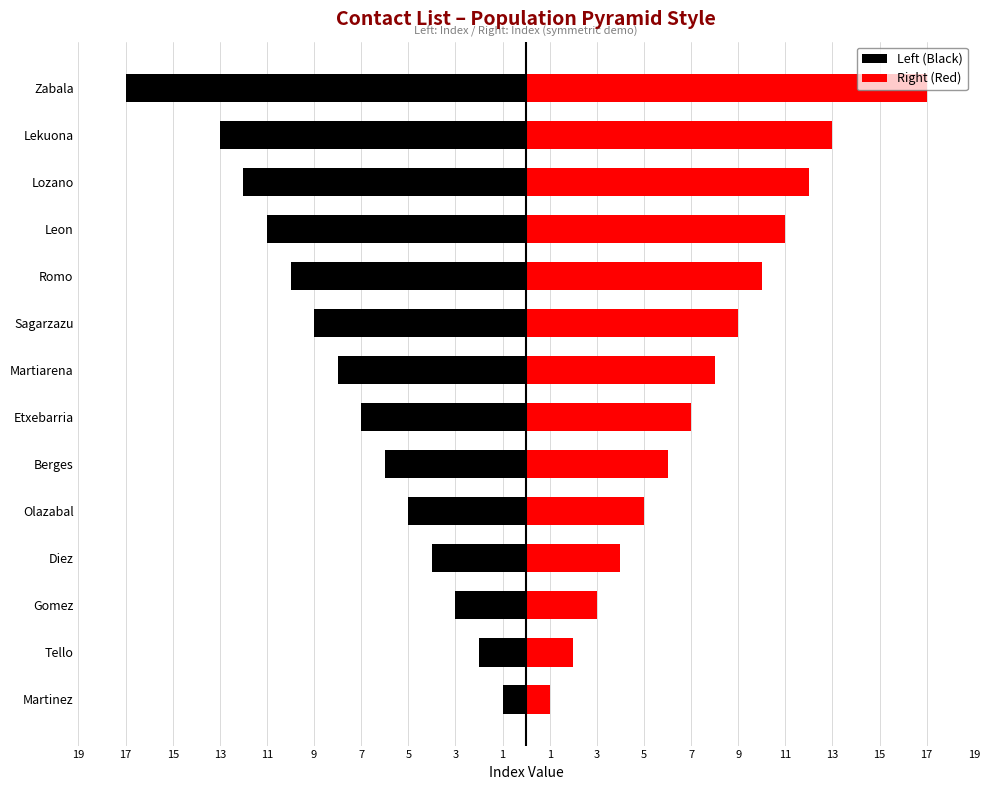

What are all the series names shown in the legend?

Left (Black), Right (Red)